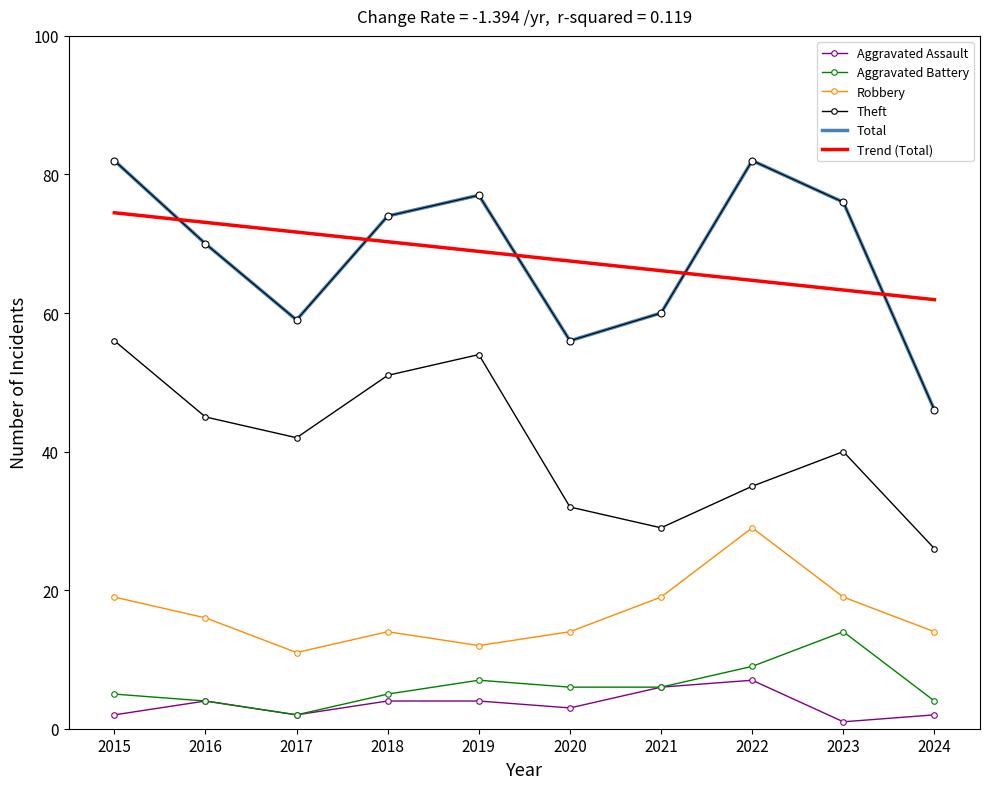

What is the difference between the Robbery values at 2018 and 2015?

5.0